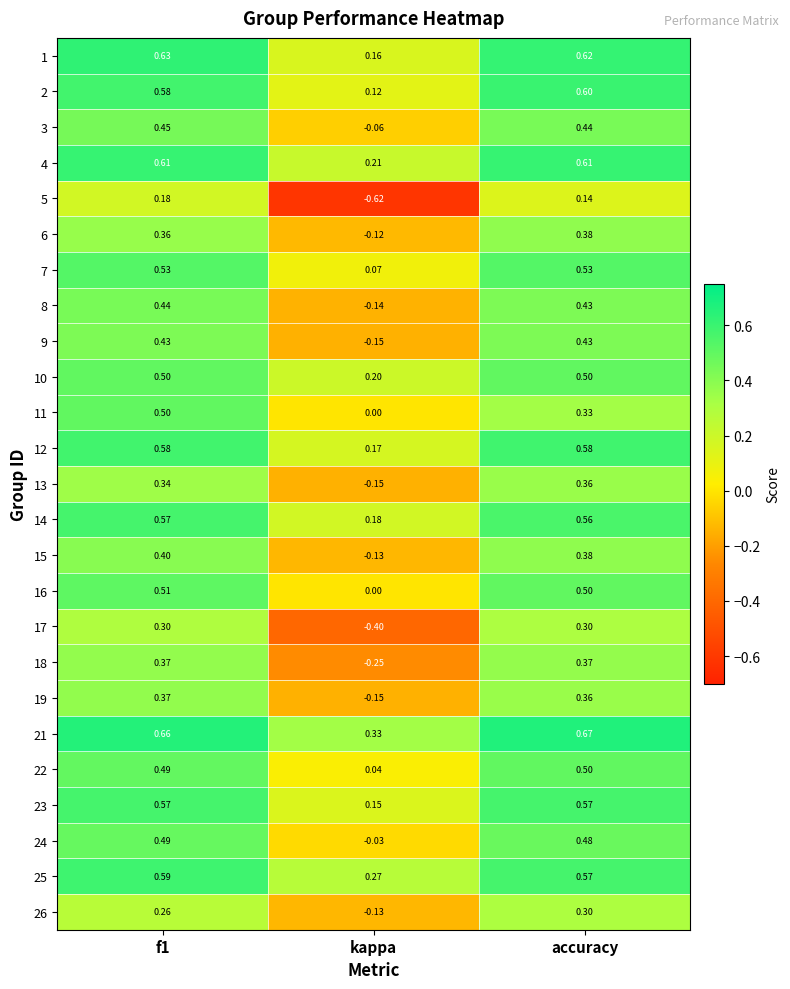

Which label corresponds to the largest value in the chart?

accuracy